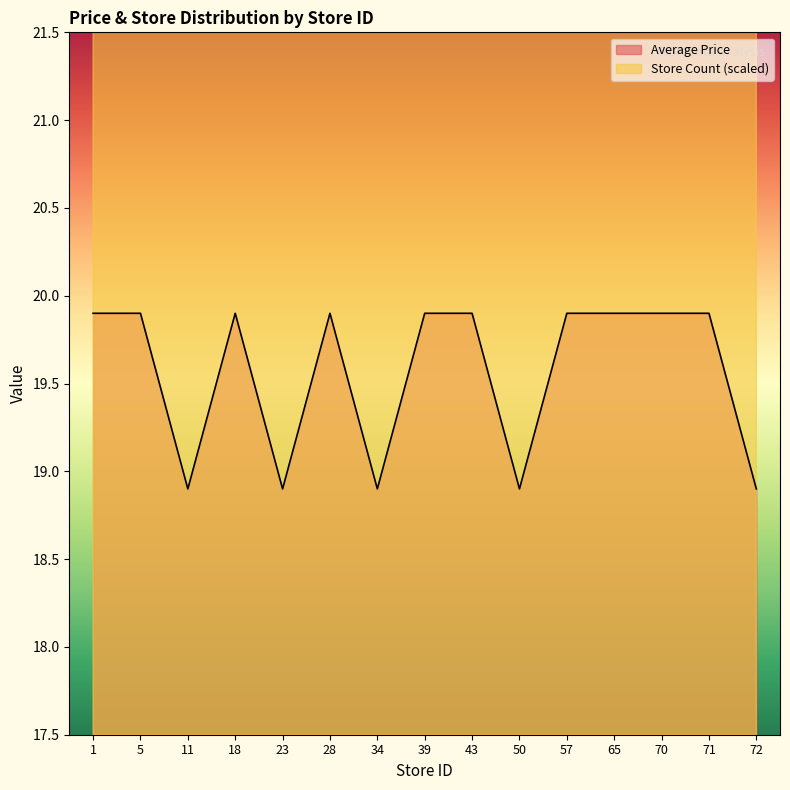

What is the total value across all series at 1?

47.4